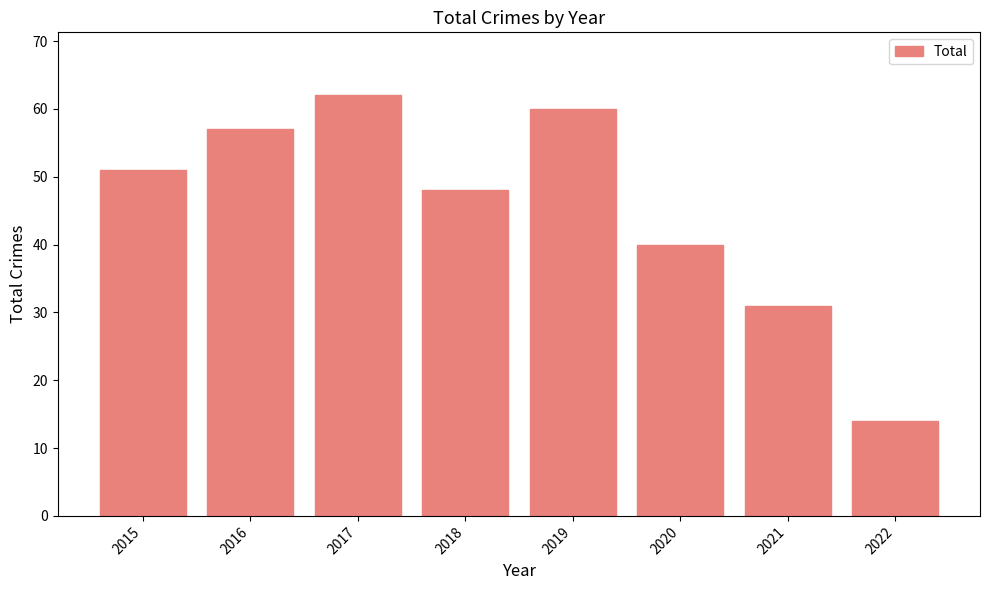

What is the minimum value shown in the chart?

14